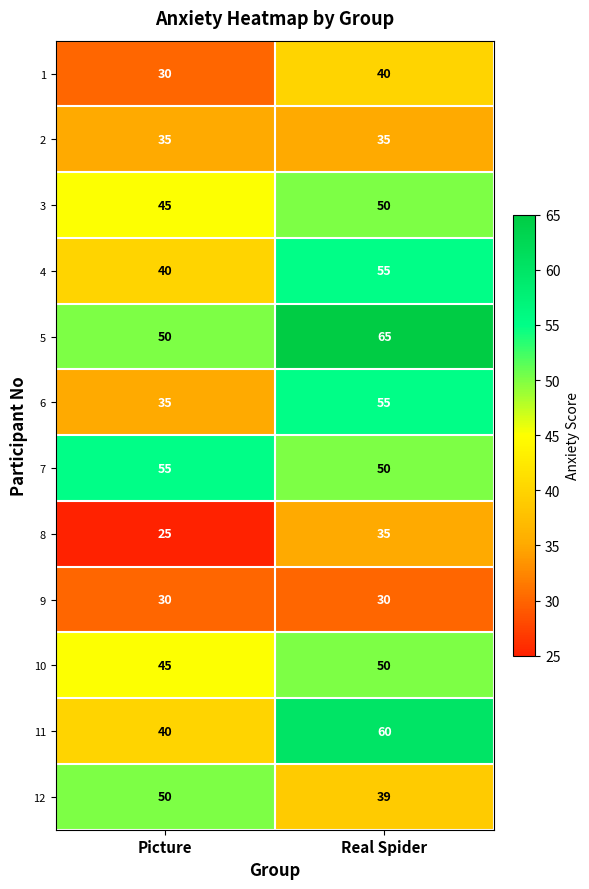

What is the difference between the highest and lowest values at Picture?

30